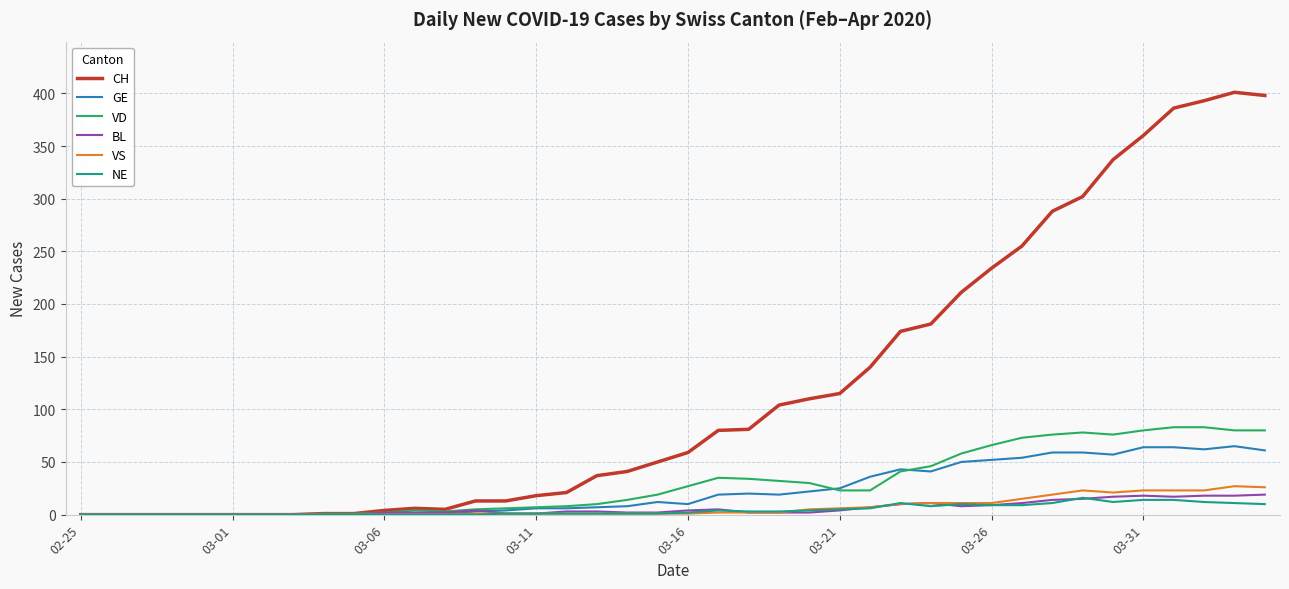

Which series has the widest spread of values?

CH